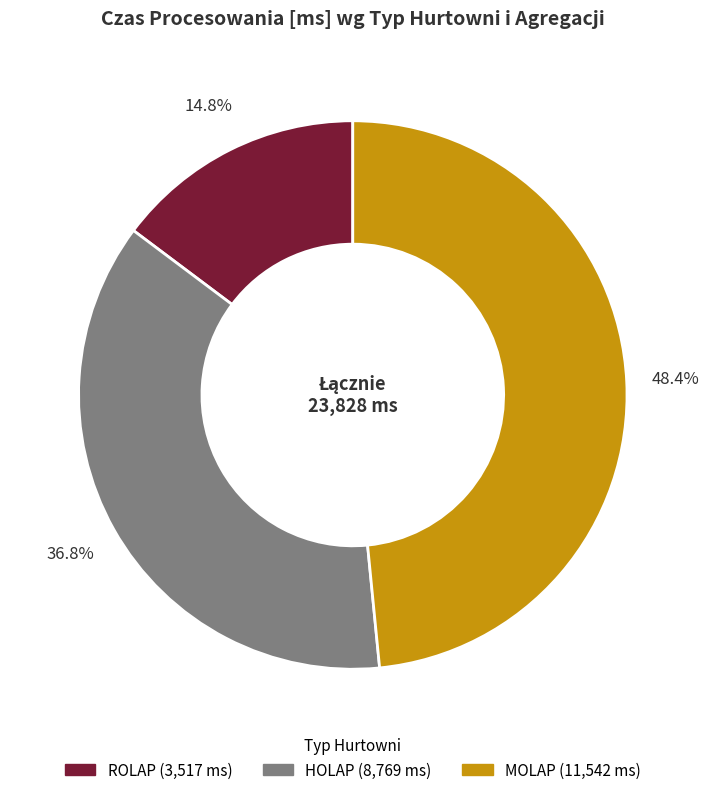

Is there any slice that represents more than half of the pie?

No